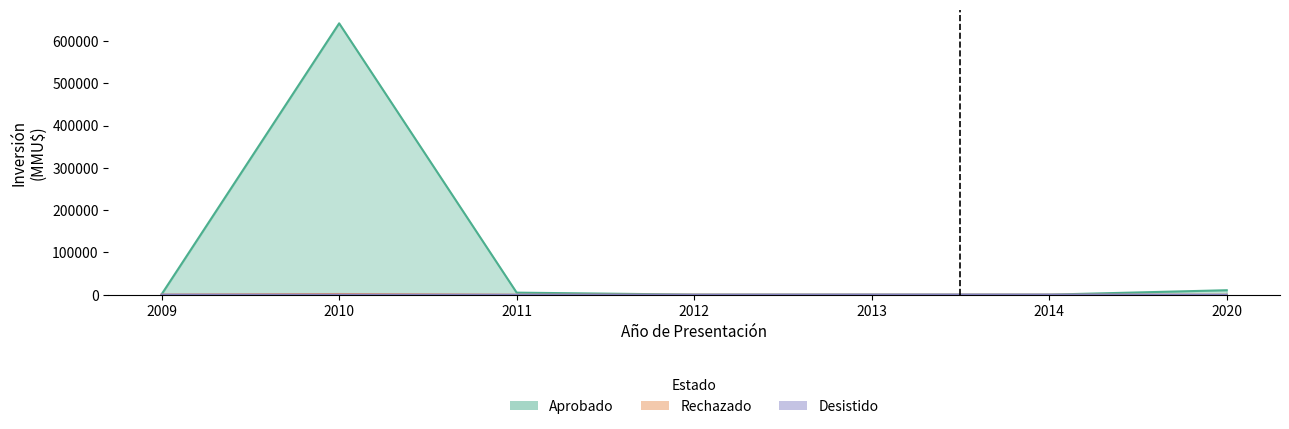

At how many categories does at least one series exceed 351001?

1